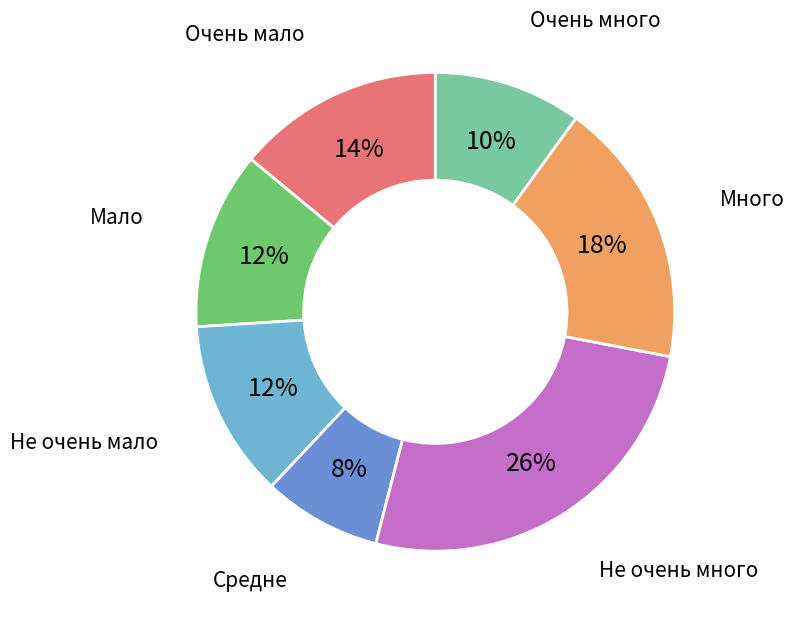

To the nearest percent, what is the difference between the largest and smallest slice percentages?

18%